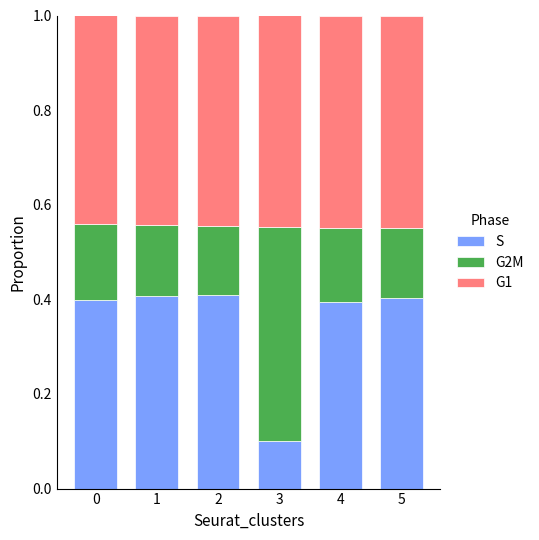

What are all the series names shown in the legend?

S, G2M, G1